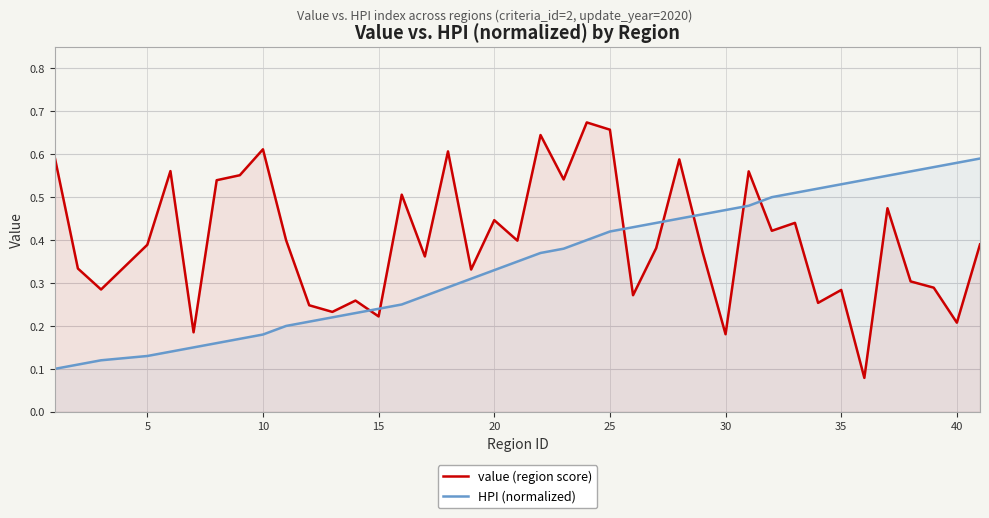

Which series has the widest spread of values?

value (region score)